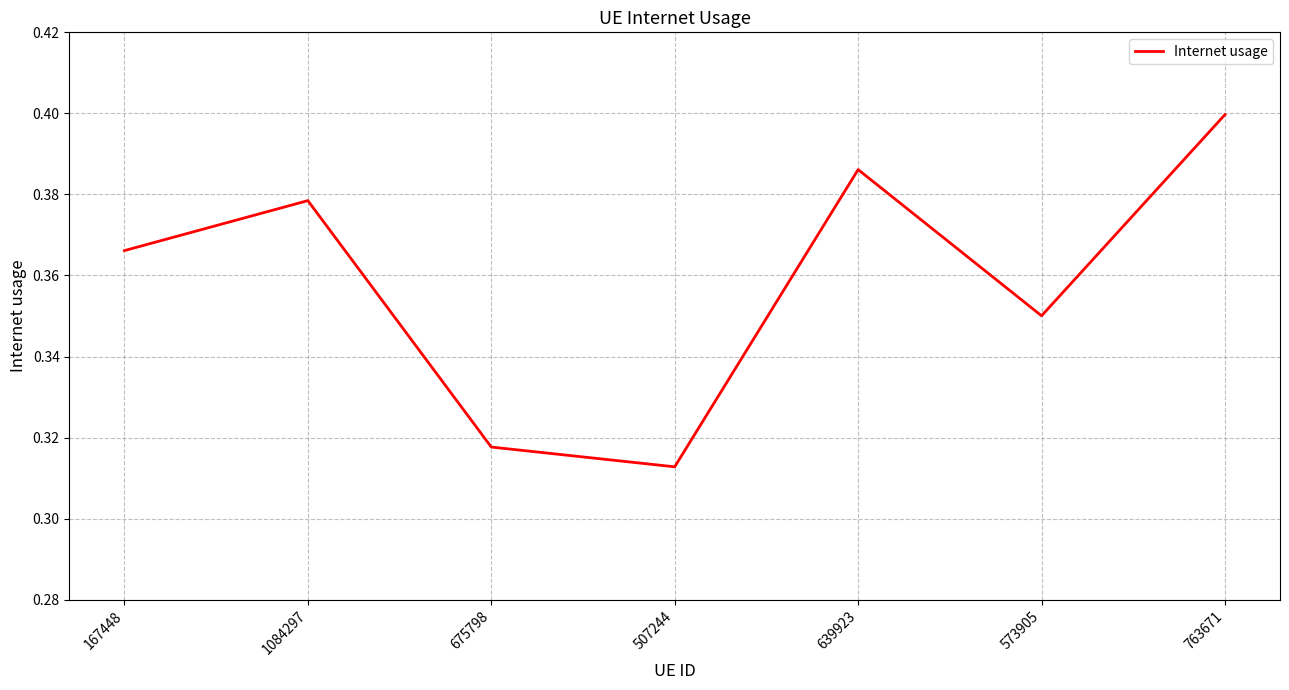

Between 573905 and 639923, which is larger?

639923